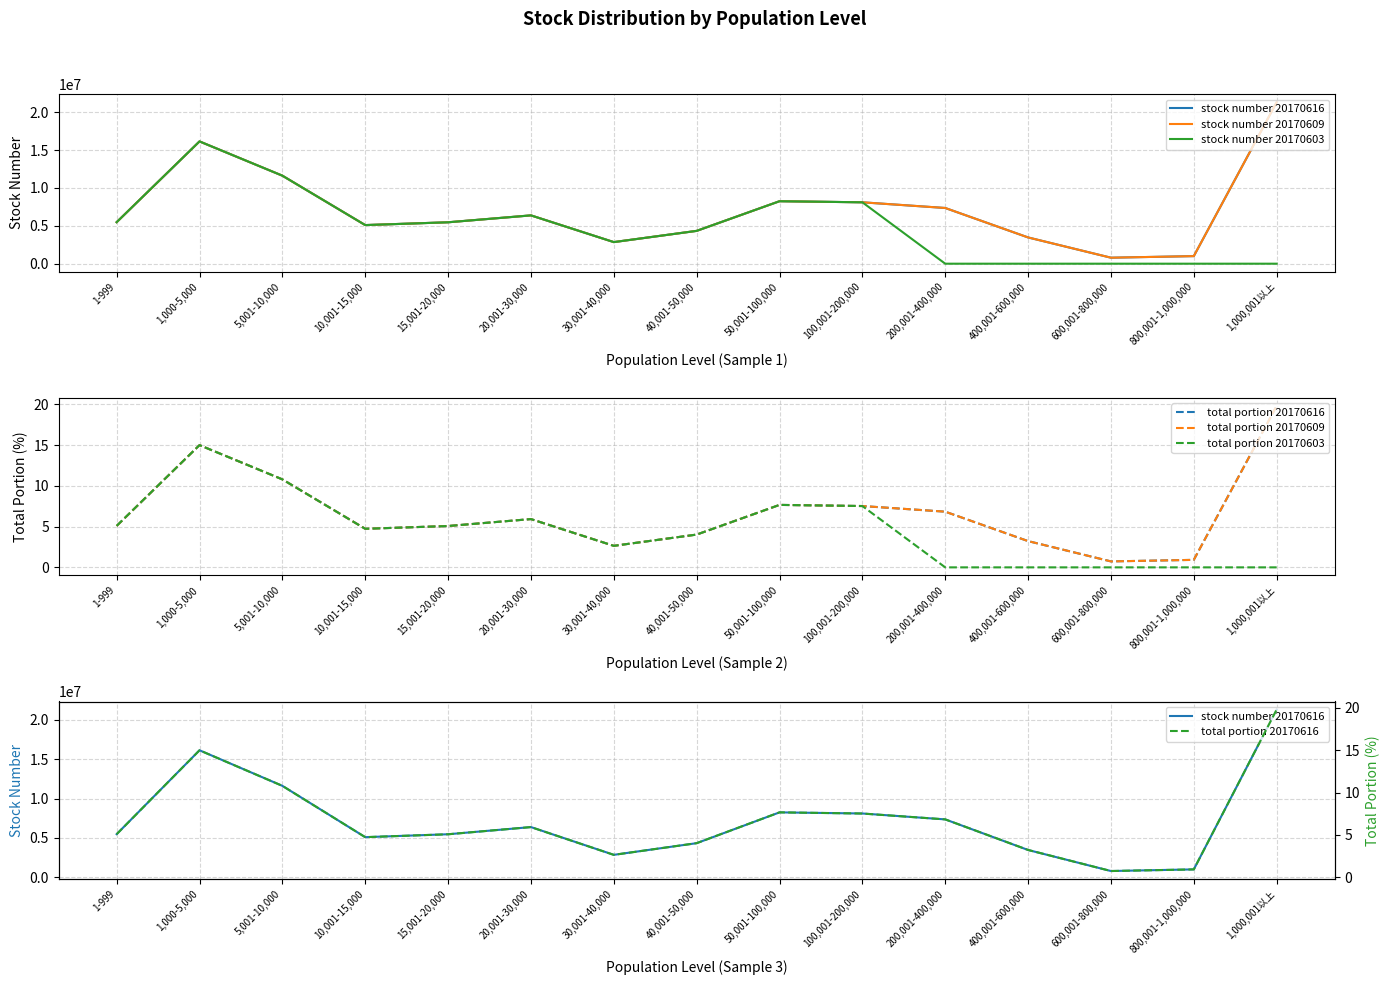

Where is the first local minimum for total portion 20170603?

10,001-15,000